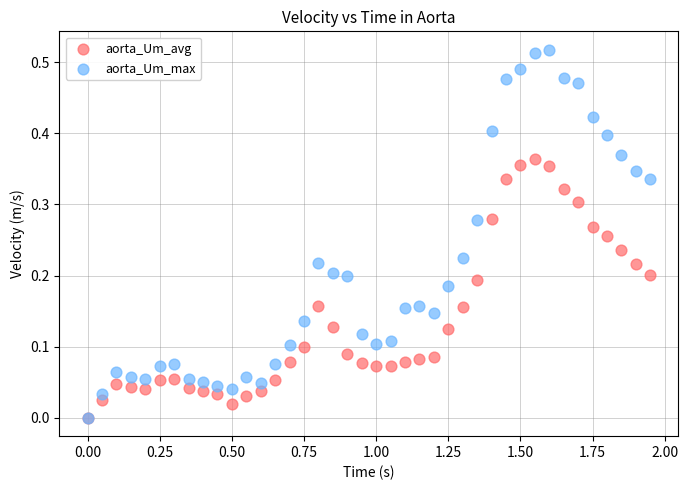

Which series has the widest spread of Y values?

aorta_Um_max